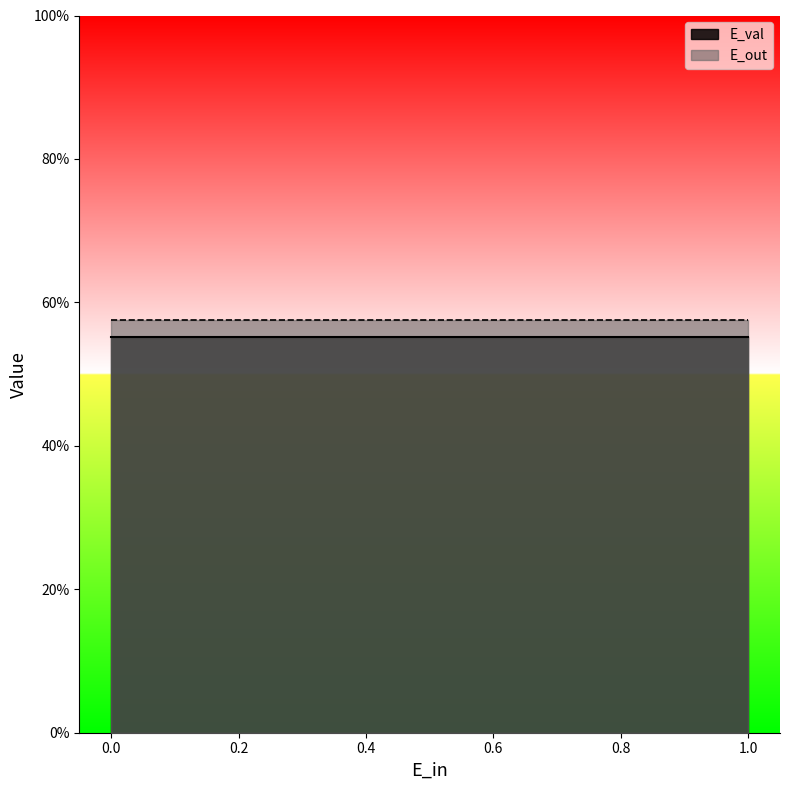

What is the value of the E_val point at the 4th from the left?

0.6